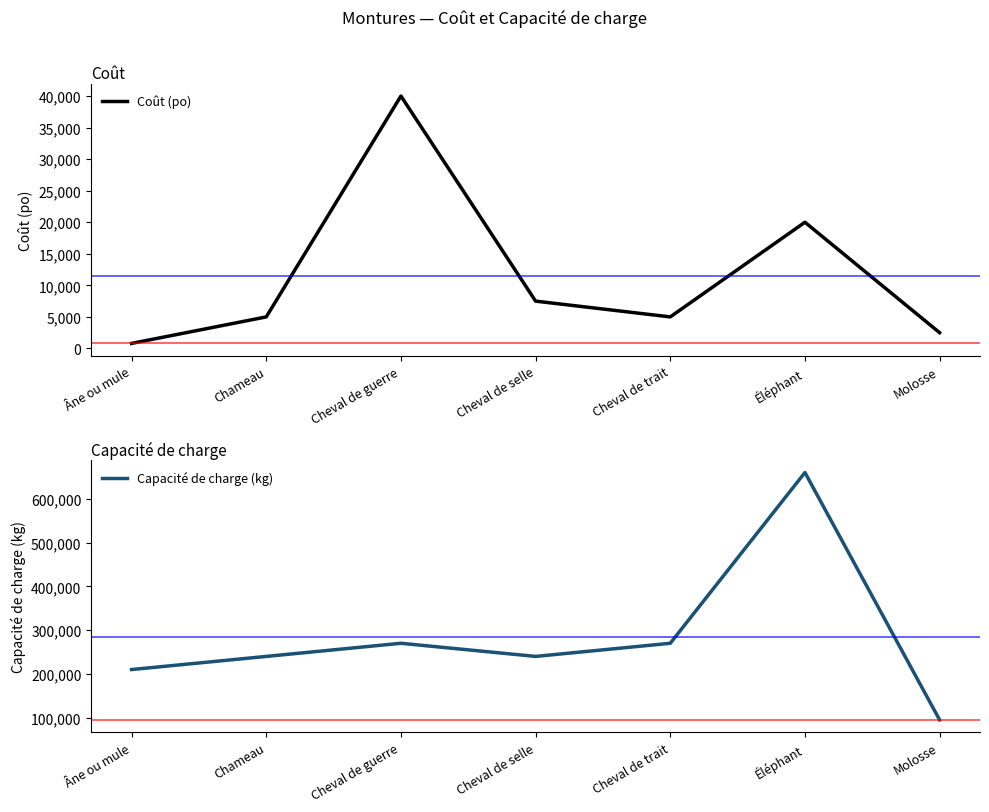

At which category is the sum across all series the highest?

Éléphant